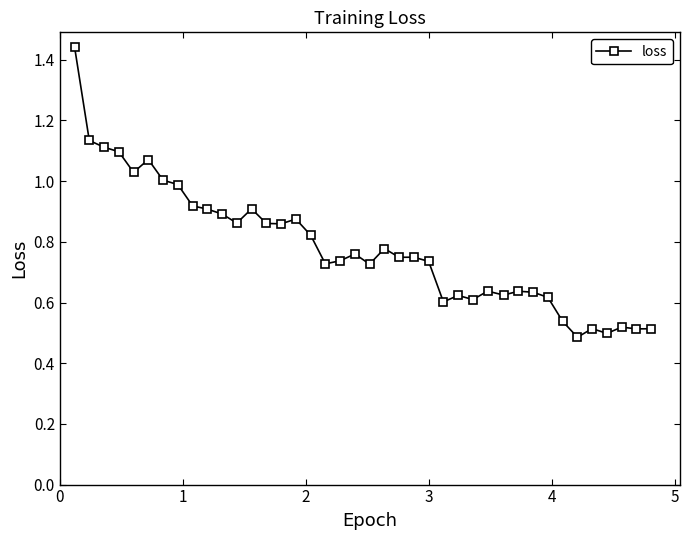

How many series are shown in this chart?

1